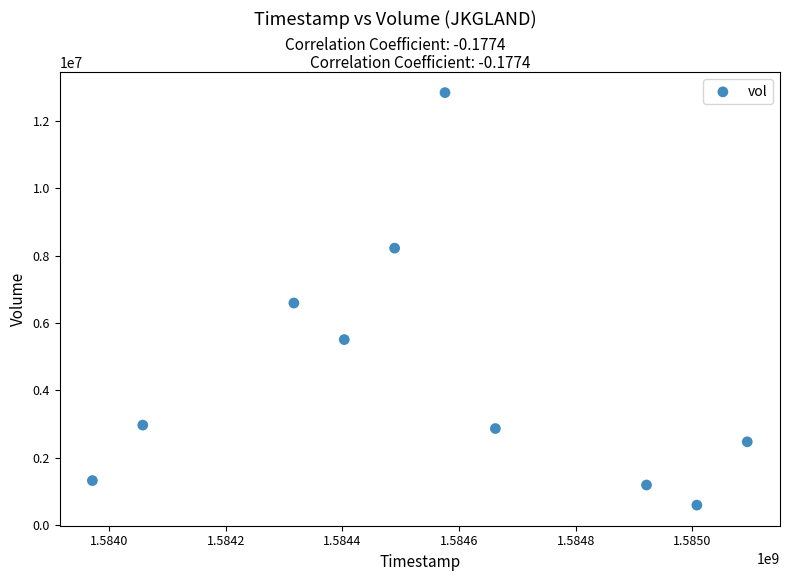

What is the average X value?

1584550080